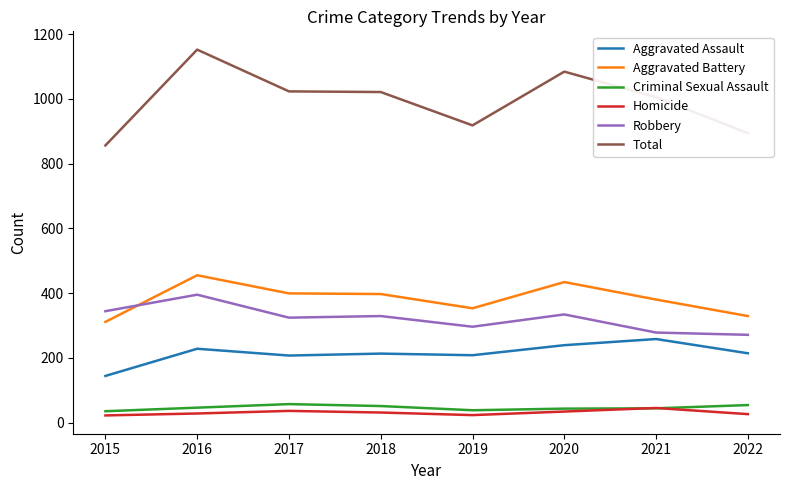

Count the number of categories in the chart.

8